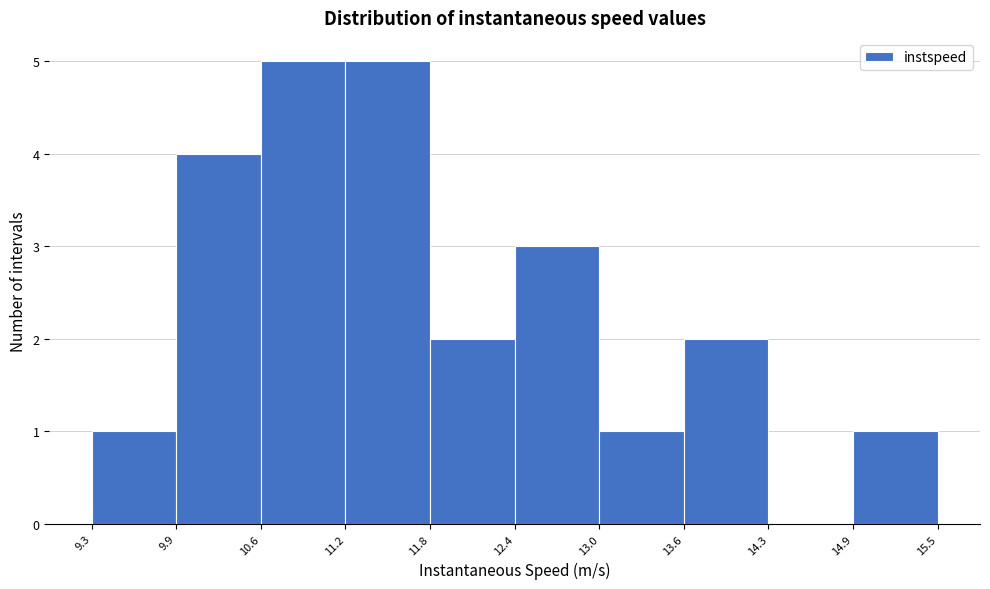

Reading left to right, list every bar in this chart as the range it spans on the x-axis followed by its height. The values are not printed on the chart, so give them approximately, as read against the axis.

9.3 to 9.9: 1
9.9 to 10.6: 4
10.6 to 11.2: 5
11.2 to 11.8: 5
11.8 to 12.4: 2
12.4 to 13.0: 3
13.0 to 13.6: 1
13.6 to 14.3: 2
14.3 to 14.9: 0
14.9 to 15.5: 1